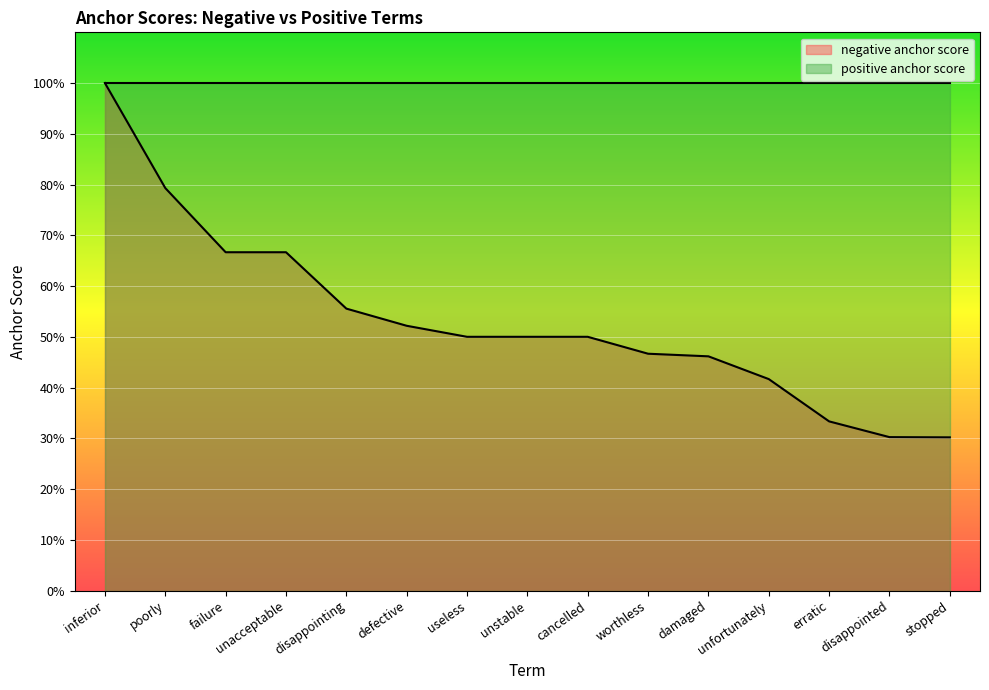

Reading left to right, transcribe all the data shown in this chart.

1.0	0.8	0.7	0.7	0.6	0.5	0.5	0.5	0.5	0.5	0.5	0.4	0.3	0.3	0.3